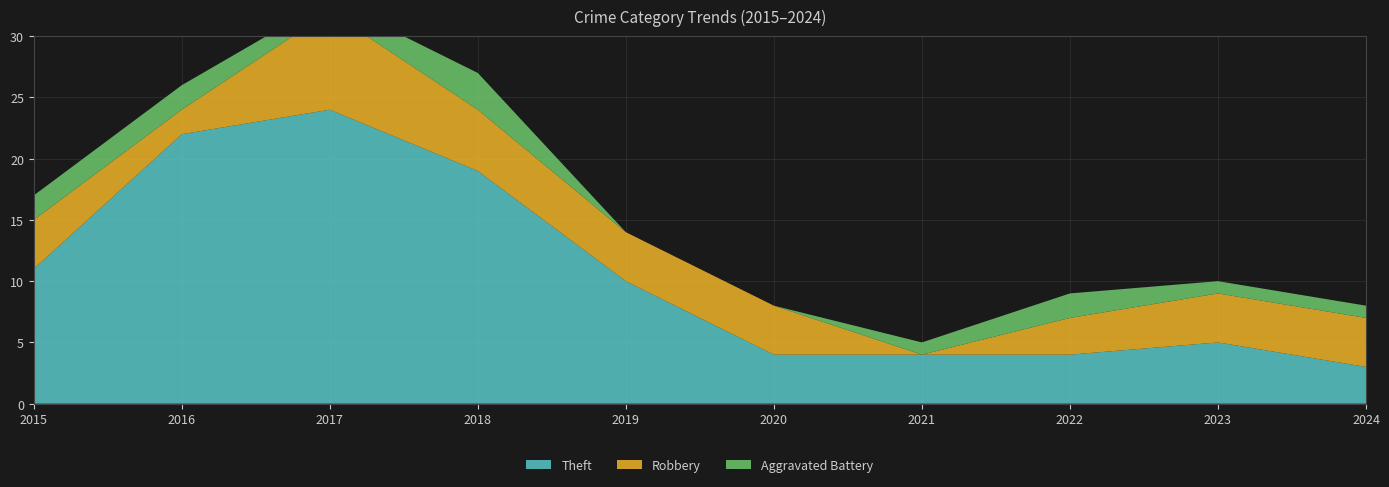

Reading left to right, extract all data points from this chart.

Theft: 11	22	24	19	10	4	4	4	5	3
Robbery: 4	2	8	5	4	4	0	3	4	4
Aggravated Battery: 2	2	1	3	0	0	1	2	1	1